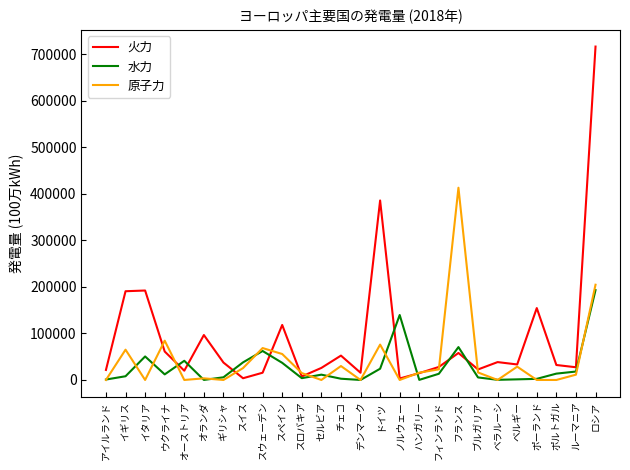

The 原子力 series shows 278186 at ギリシャ. True or false?

False